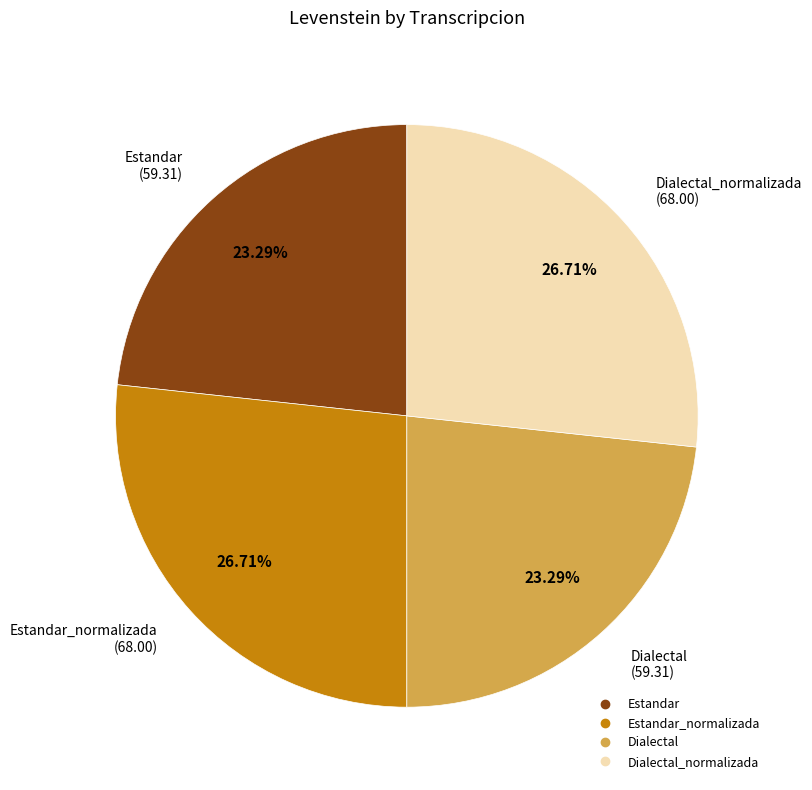

Is there any slice that represents more than half of the pie?

No